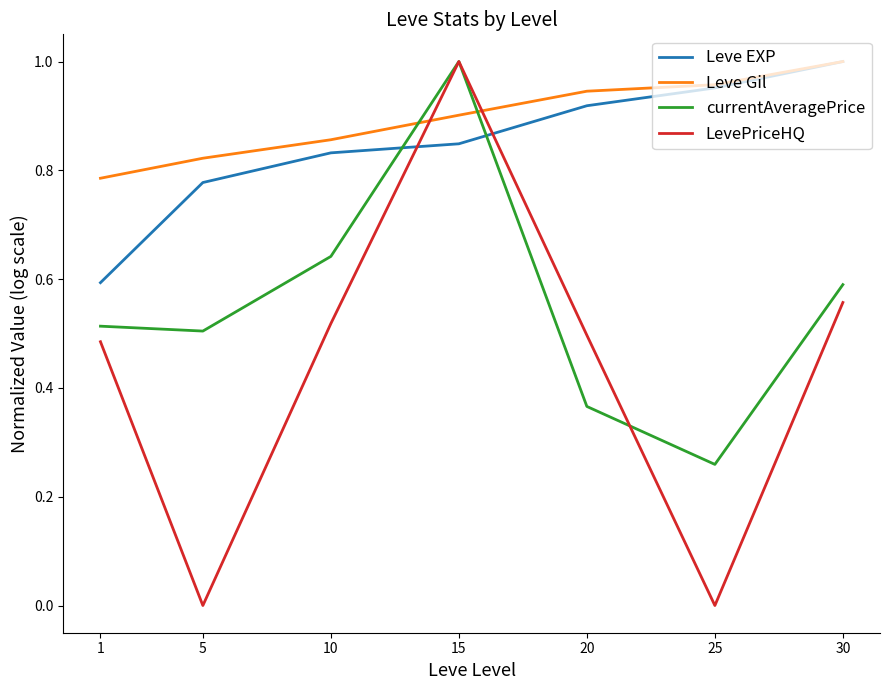

What is the difference between the second highest and minimum values in the Leve Gil series?

0.2